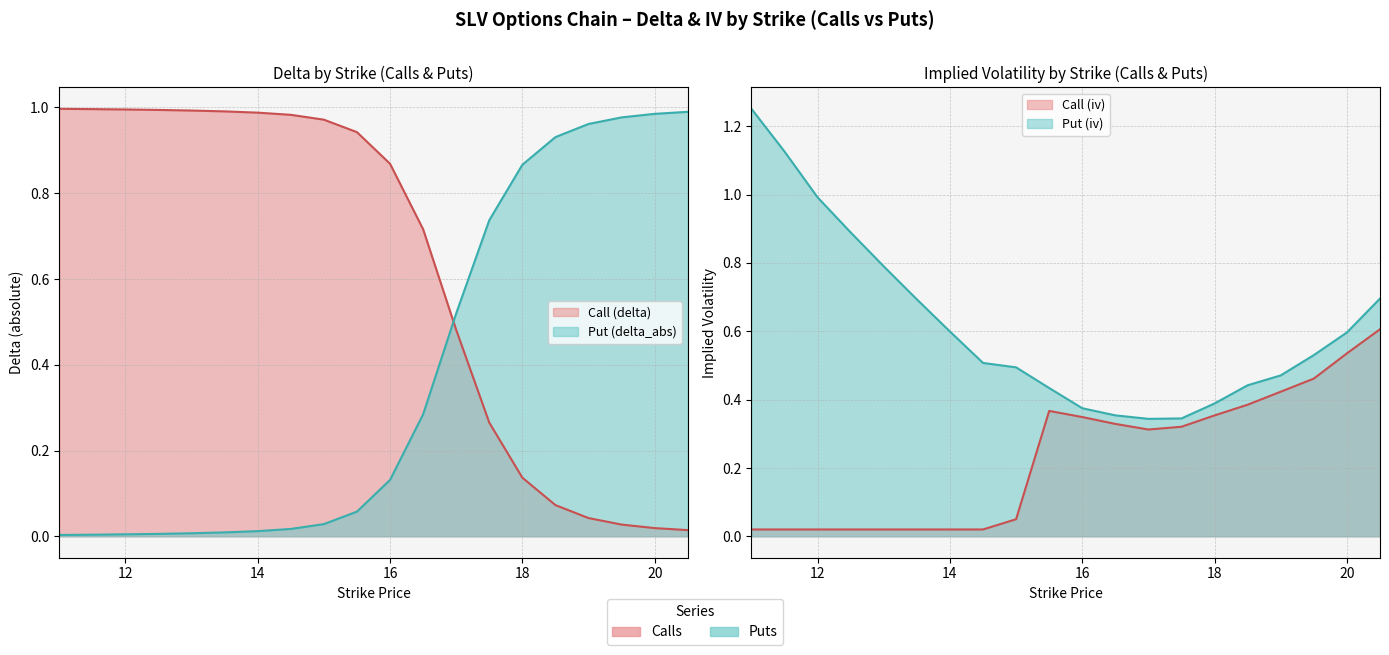

Rank the series by their maximum value, from highest to lowest.

Put (iv), Call (delta), Put (delta_abs), Call (iv)